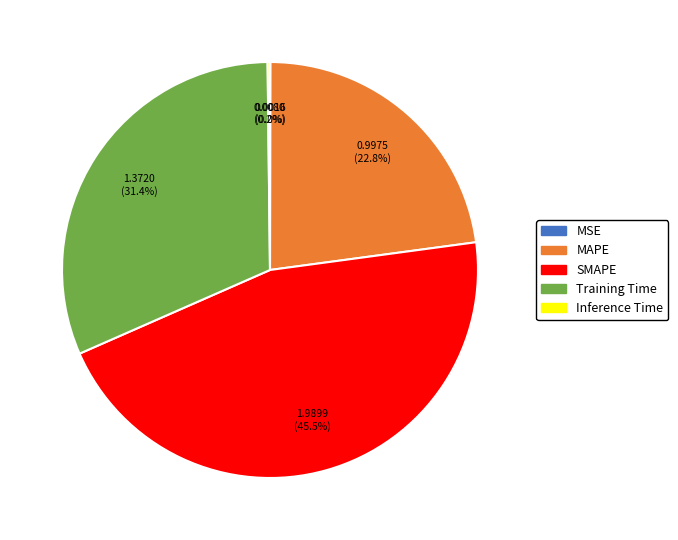

Which slice is the largest?

SMAPE